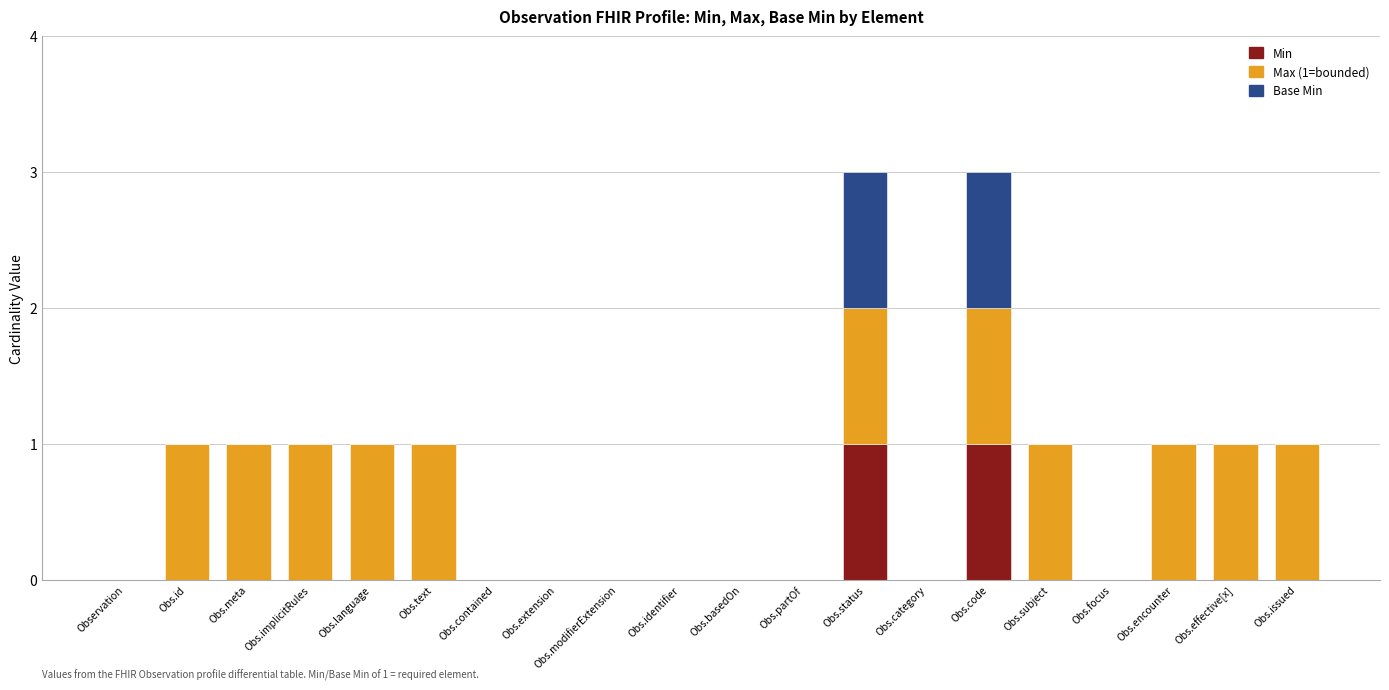

How many data points does each series have?

20